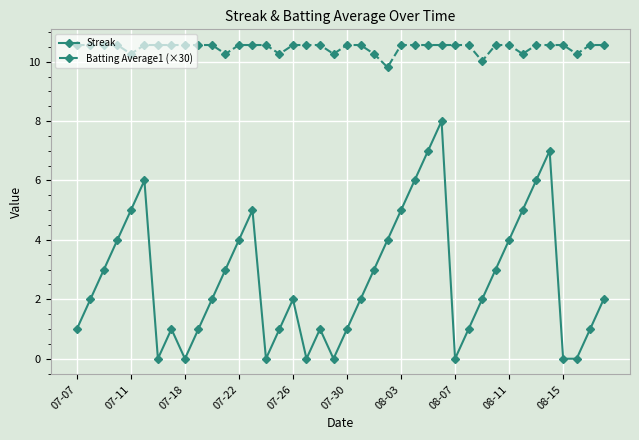

List the series in order of their overall mean, highest first.

Batting Average1 (×30), Streak